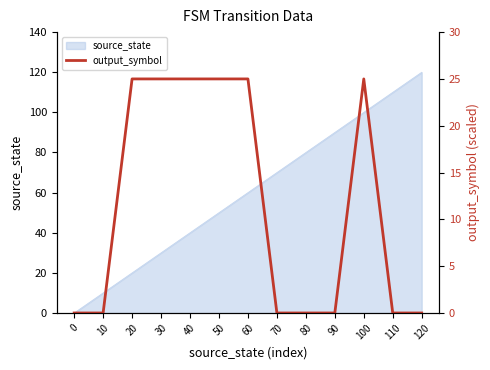

List the labels in order of source_state value, largest first.

120, 110, 100, 90, 80, 70, 60, 50, 40, 30, 20, 10, 0